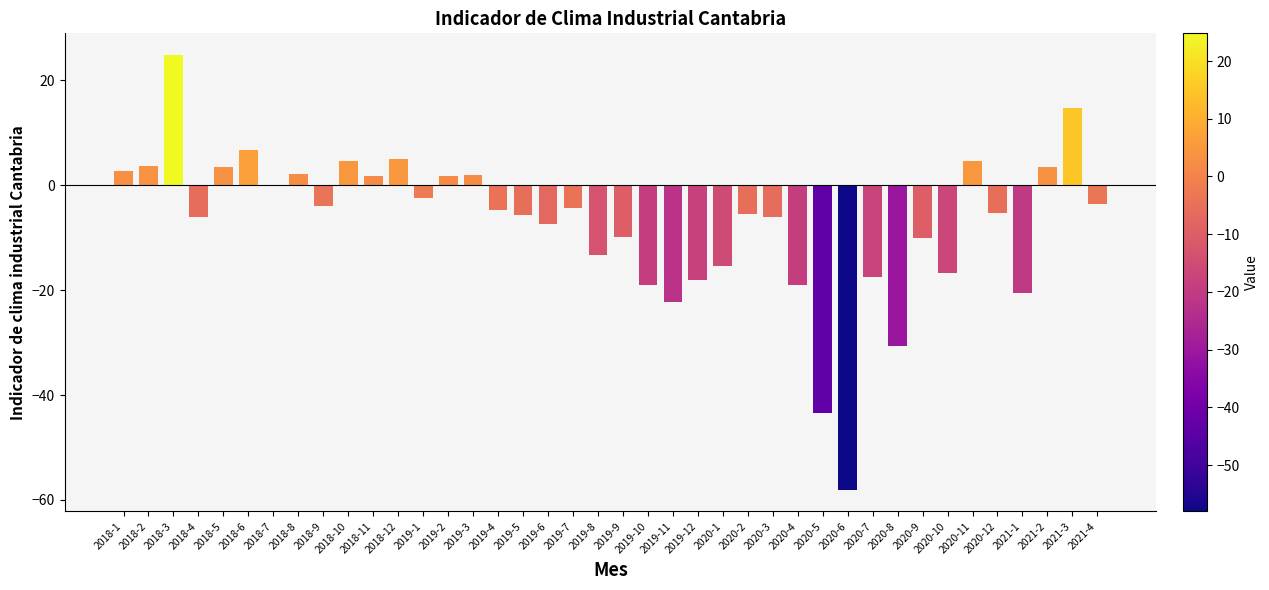

The value at 2018-6 is 6.6. True or false?

True